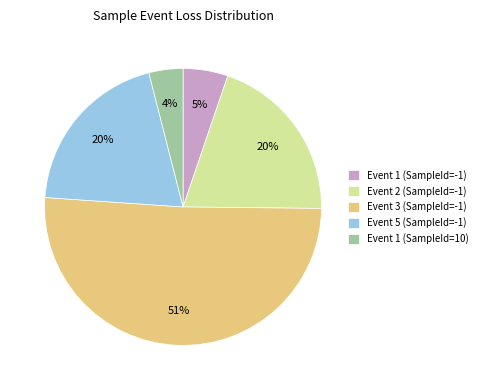

True or false: Event 1 (SampleId=10) accounts for 4% of the total.

True